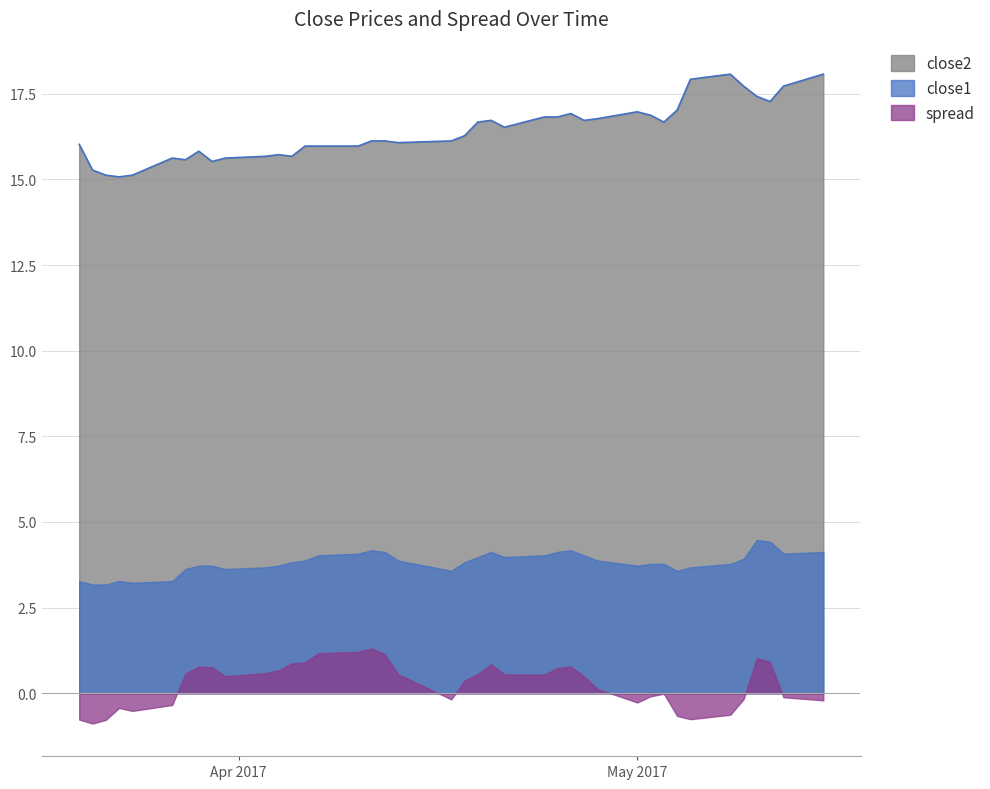

At which category does close1 reach its first local valley?

4